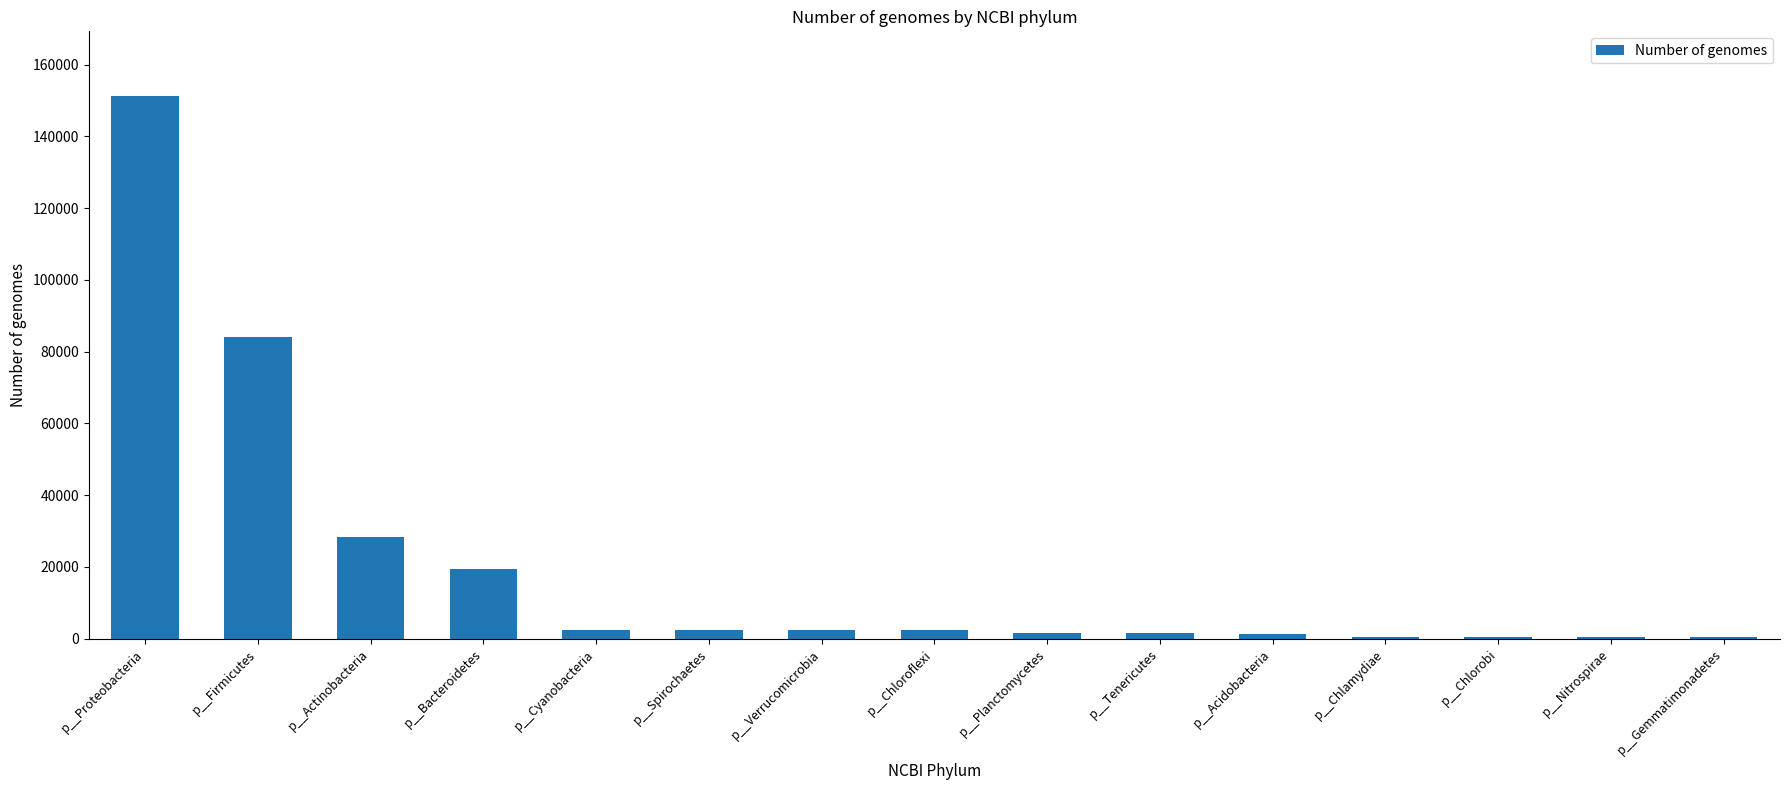

Which has a higher value, p__Bacteroidetes or p__Gemmatimonadetes?

p__Bacteroidetes